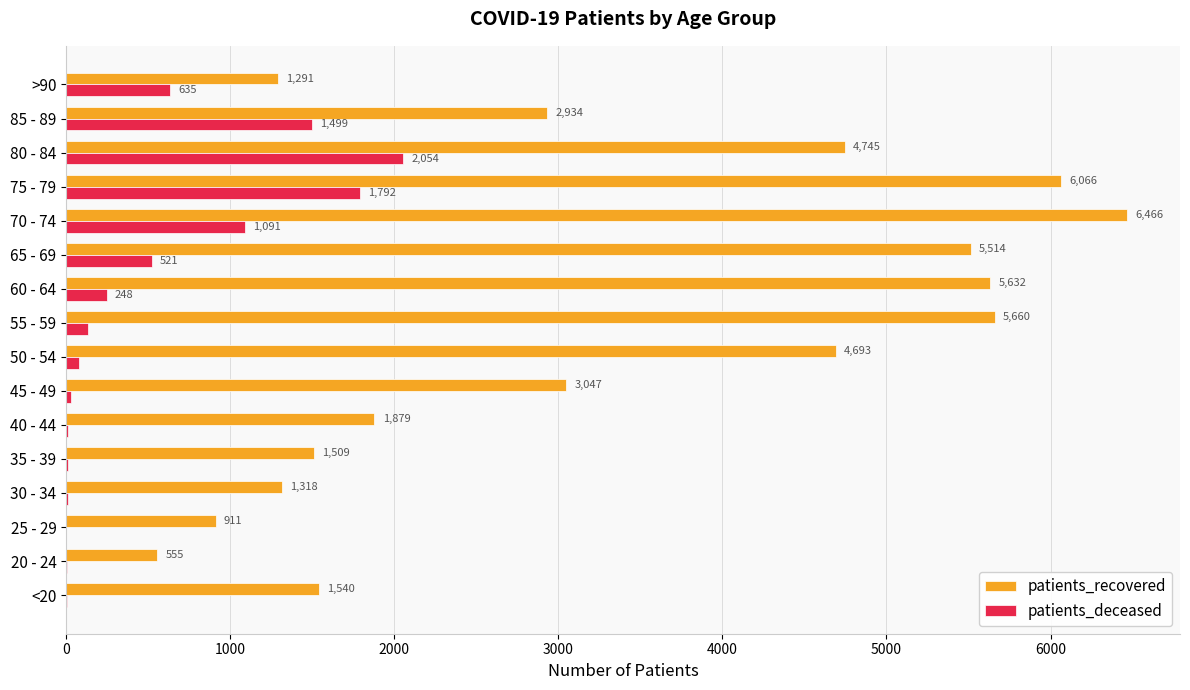

What is the average value of the patients_deceased series?

508